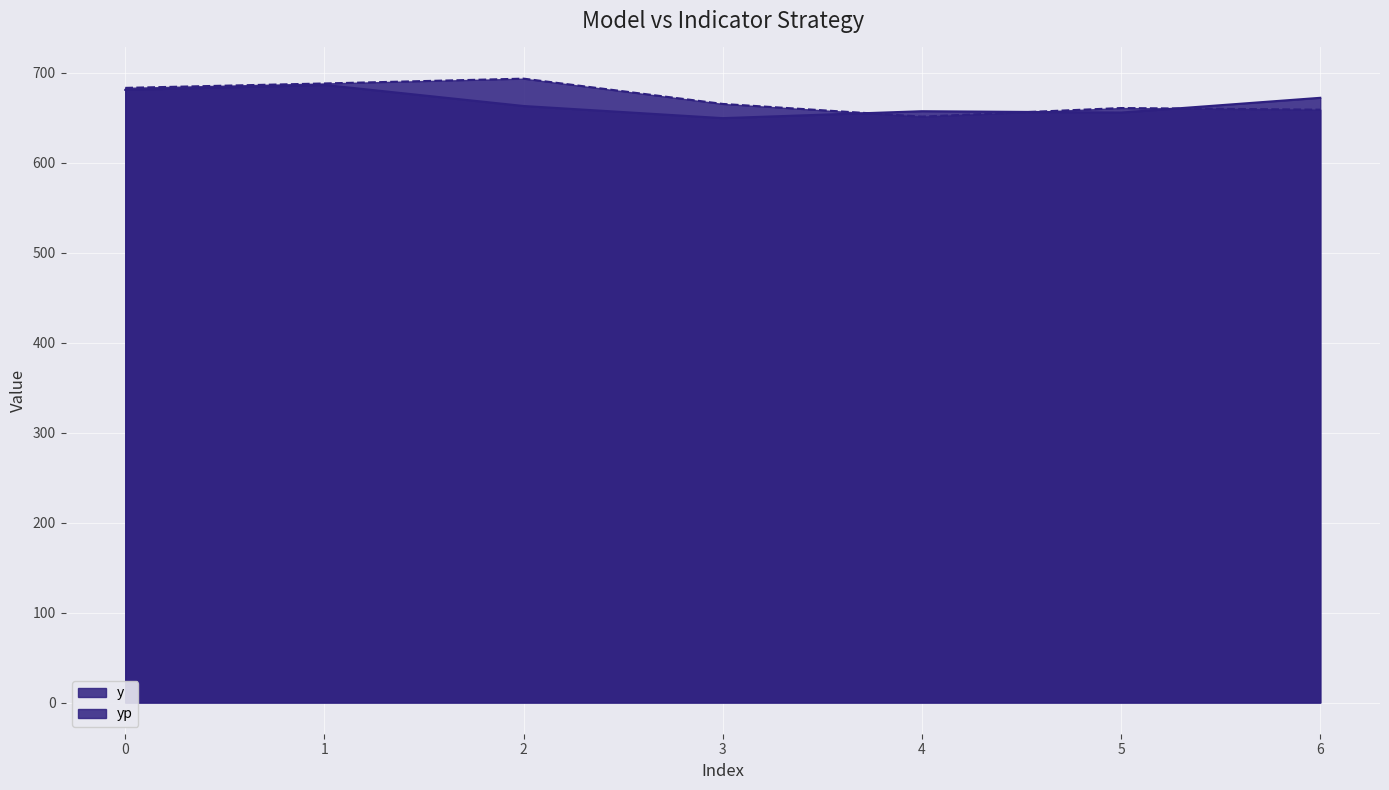

The y series shows 960.7 at 6. True or false?

False